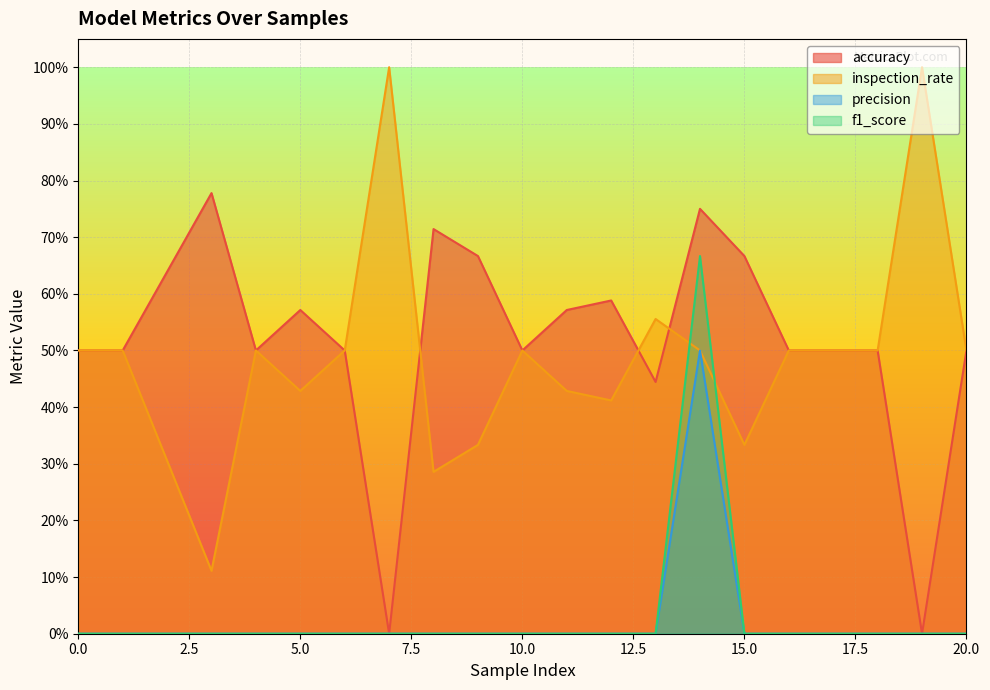

List the series in order of their peak value, highest first.

inspection_rate, accuracy, f1_score, precision